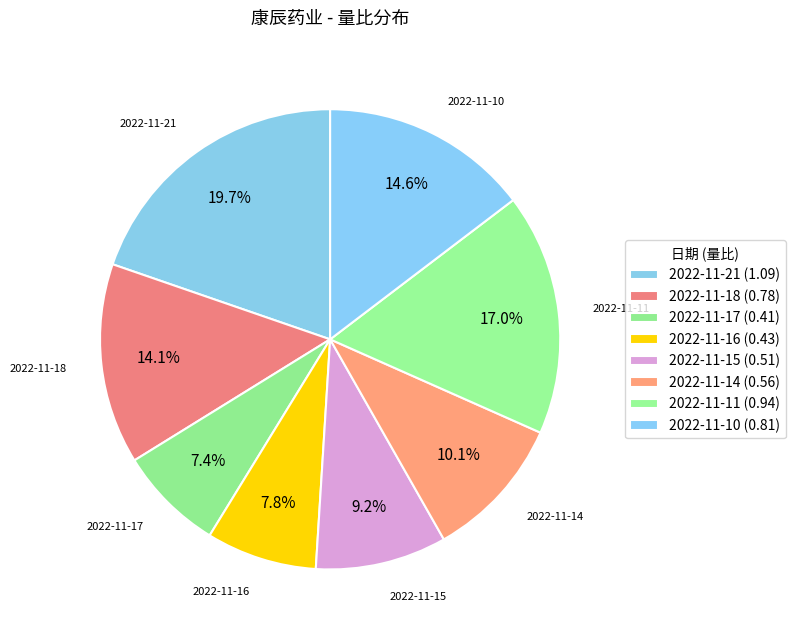

To the nearest percent, what is the difference between the 2022-11-15 and 2022-11-14 slice percentages?

1%